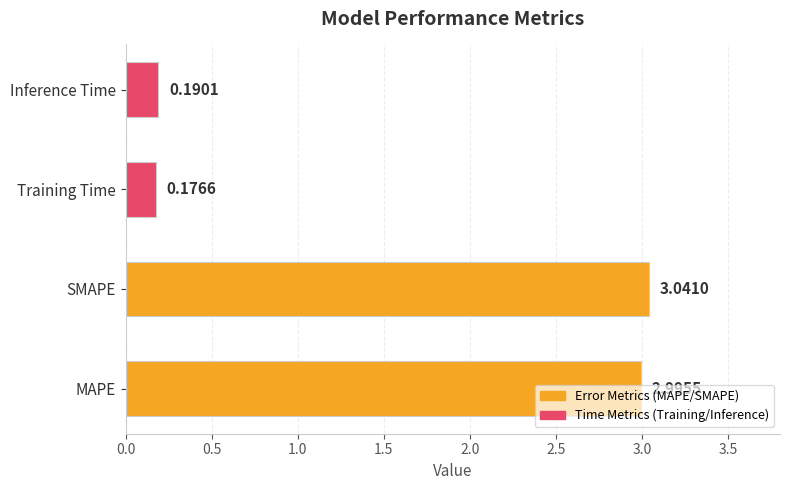

Rank the categories by value from highest to lowest.

SMAPE, MAPE, Inference Time, Training Time